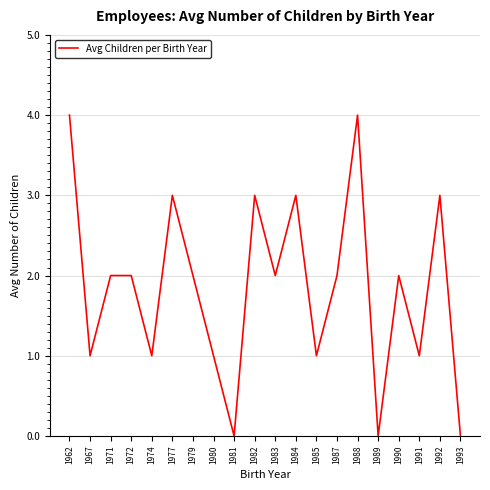

Reading left to right, what are all the values shown in this chart?

1962=4	1967=1	1971=2	1972=2	1974=1	1977=3	1979=2	1980=1	1981=0	1982=3	1983=2	1984=3	1985=1	1987=2	1988=4	1989=0	1990=2	1991=1	1992=3	1993=0